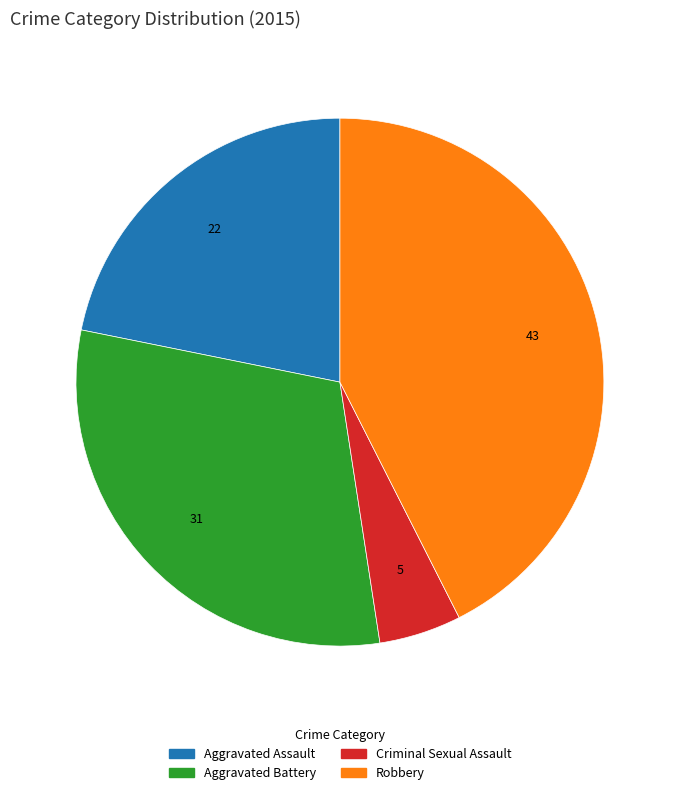

Approximately how many times larger is the value at Criminal Sexual Assault compared to Robbery?

0.1